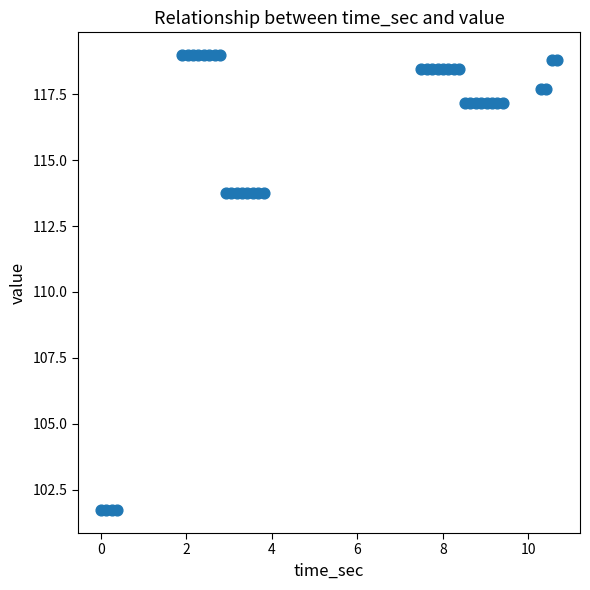

What is the range of Y values (max minus min)?

17.3